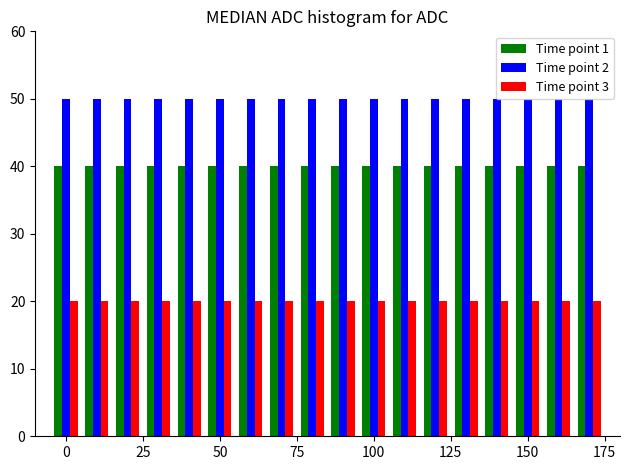

Which series has the largest total across all categories?

Time point 2